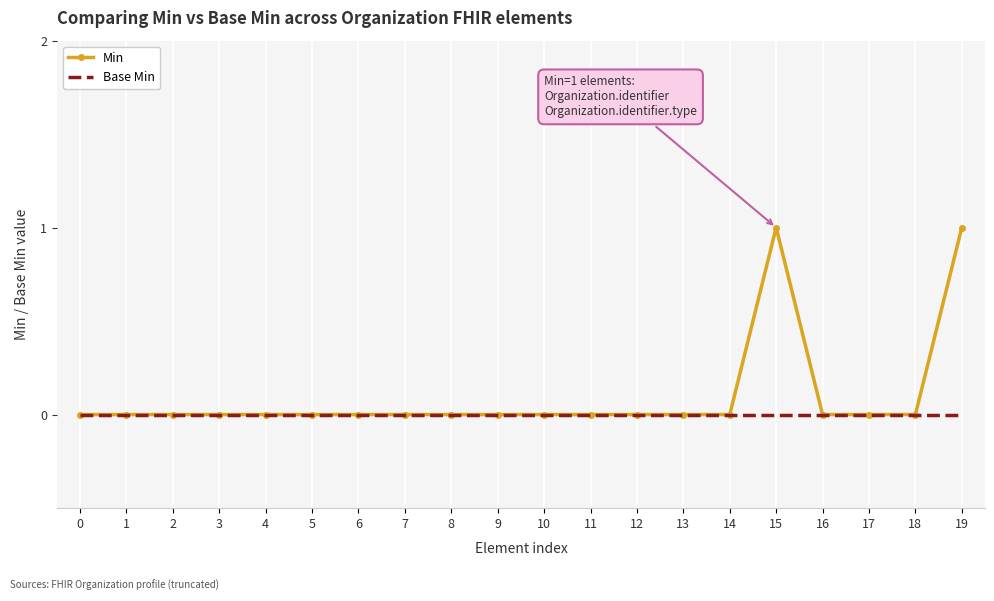

Which series has the largest total across all categories?

Min